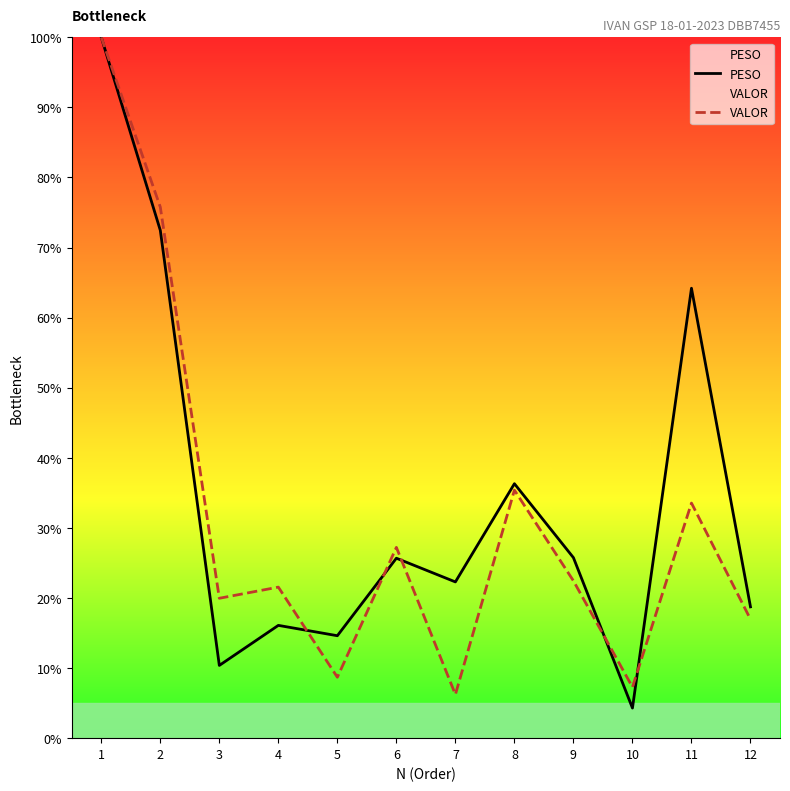

True or false: VALOR and PESO intersect in this chart.

True